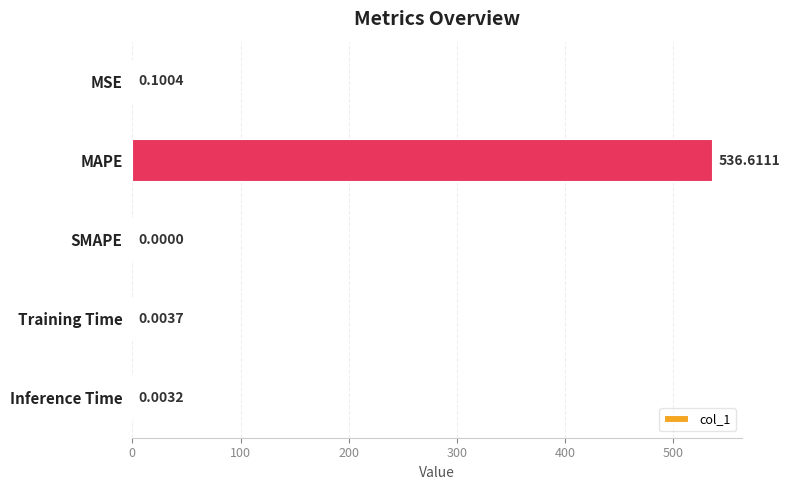

Which category has the highest value across all series?

MAPE